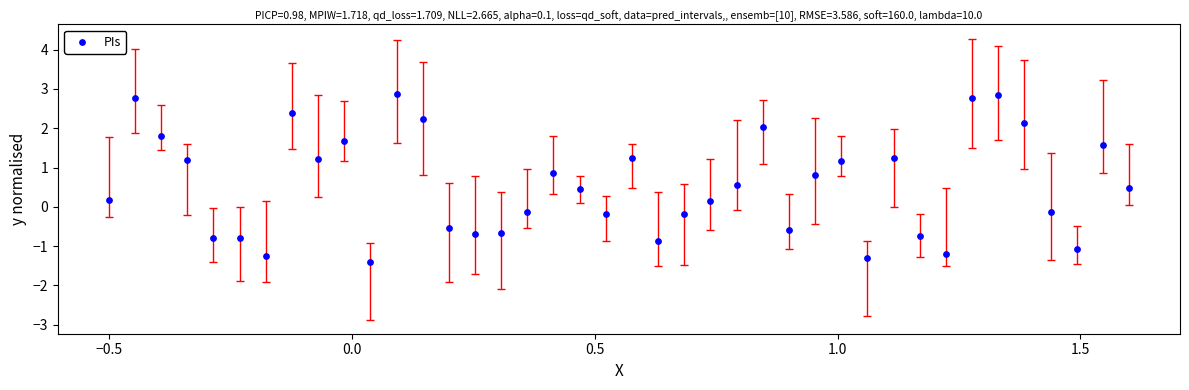

What is the range of X values (max minus min)?

2.1